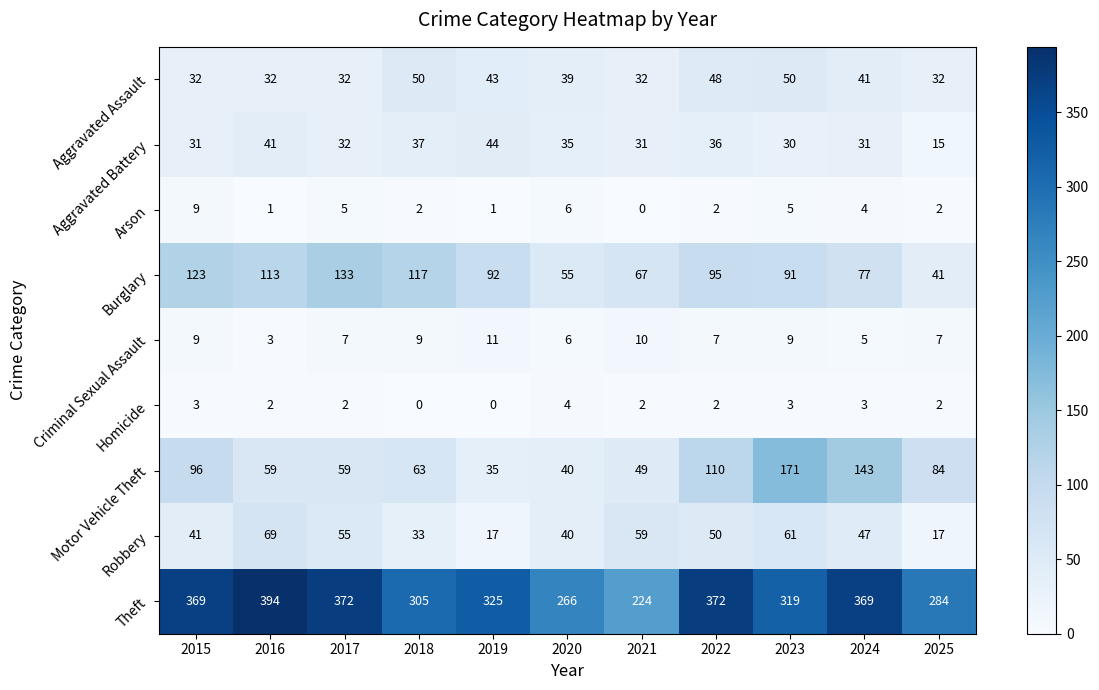

What is the total value across all series at 2016?

714